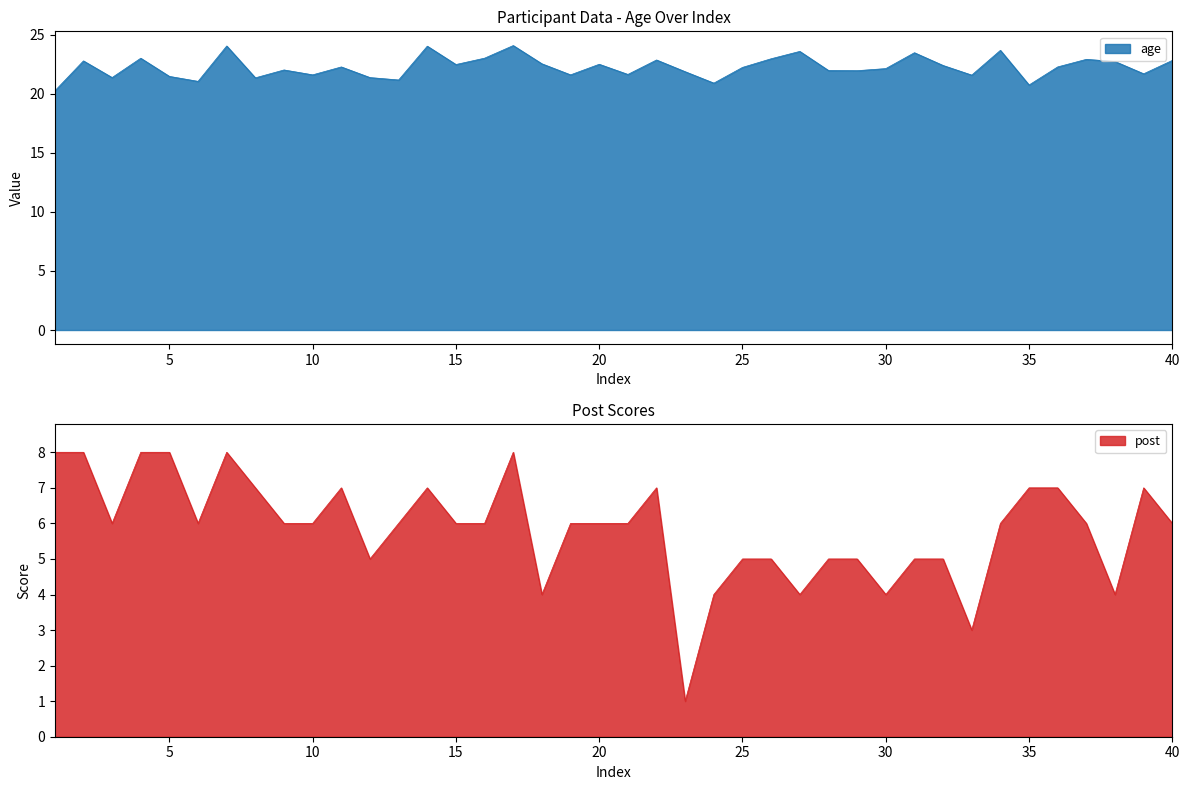

Rank the categories by post value from highest to lowest.

1, 2, 4, 5, 7, 17, 8, 11, 14, 22, 35, 36, 39, 3, 6, 9, 10, 13, 15, 16, 19, 20, 21, 34, 37, 40, 12, 25, 26, 28, 29, 31, 32, 18, 24, 27, 30, 38, 33, 23